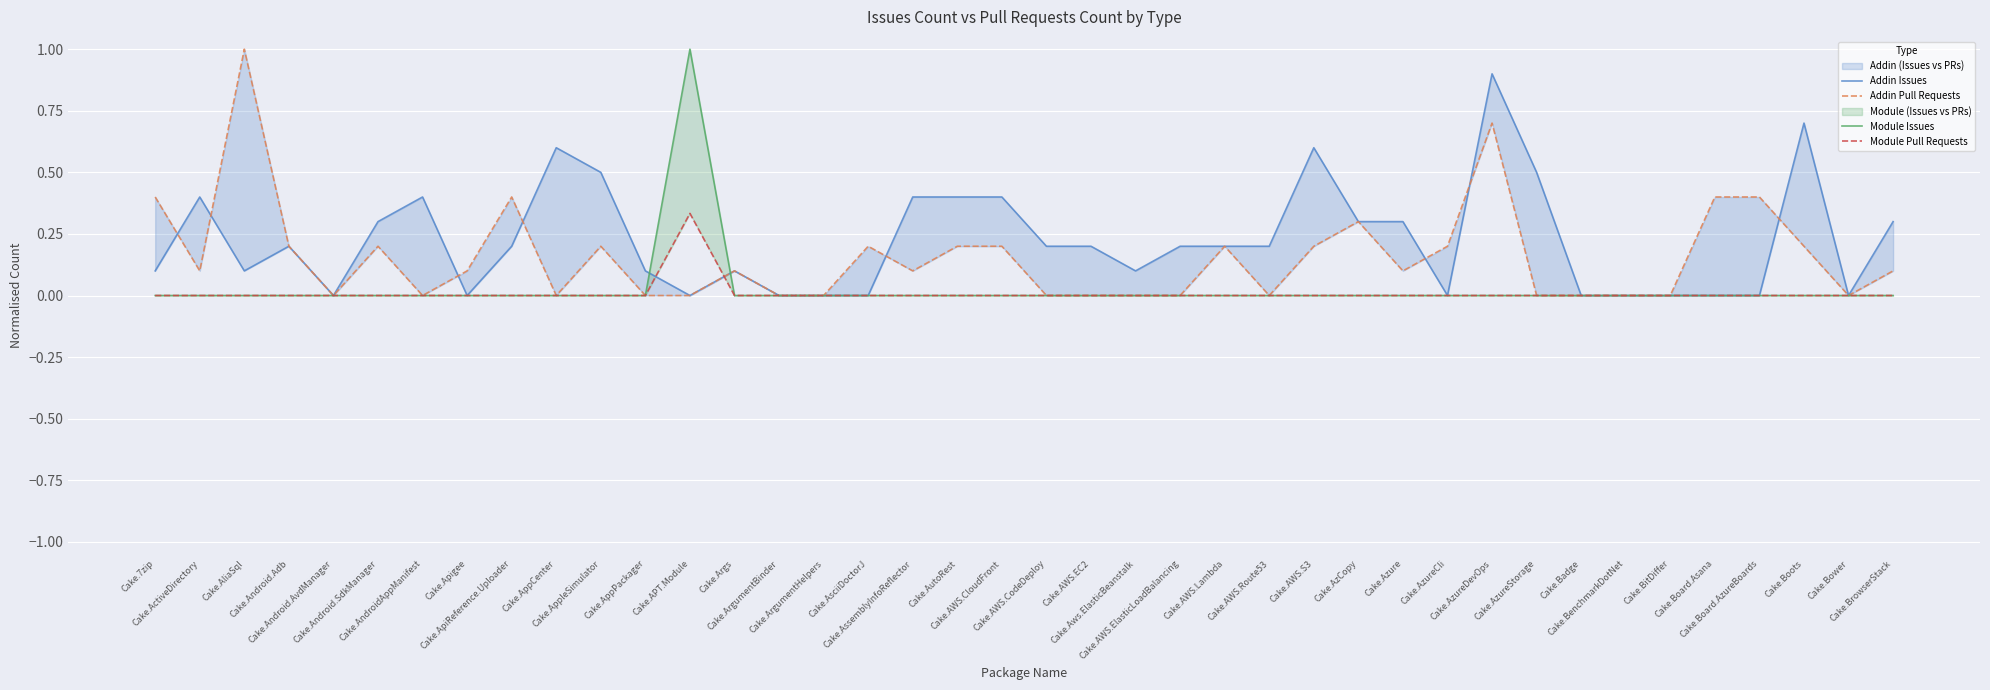

Is it true that Addin Issues equals 0.5 at Cake.APT.Module?

False